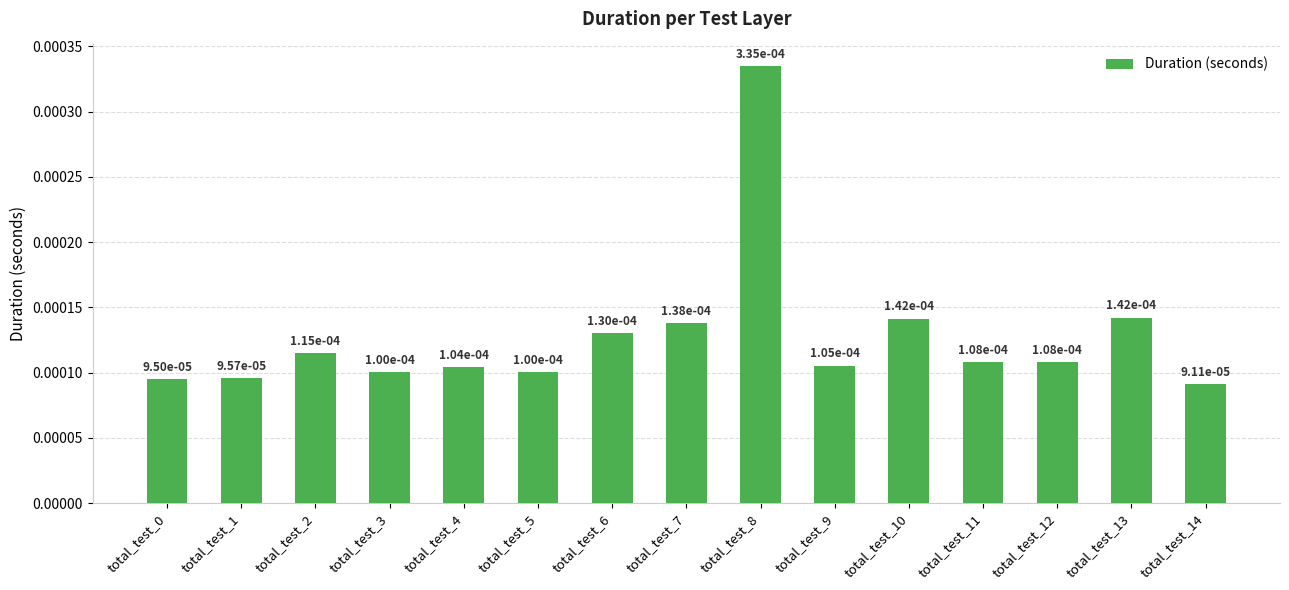

How many values are between 0 and 1?

15